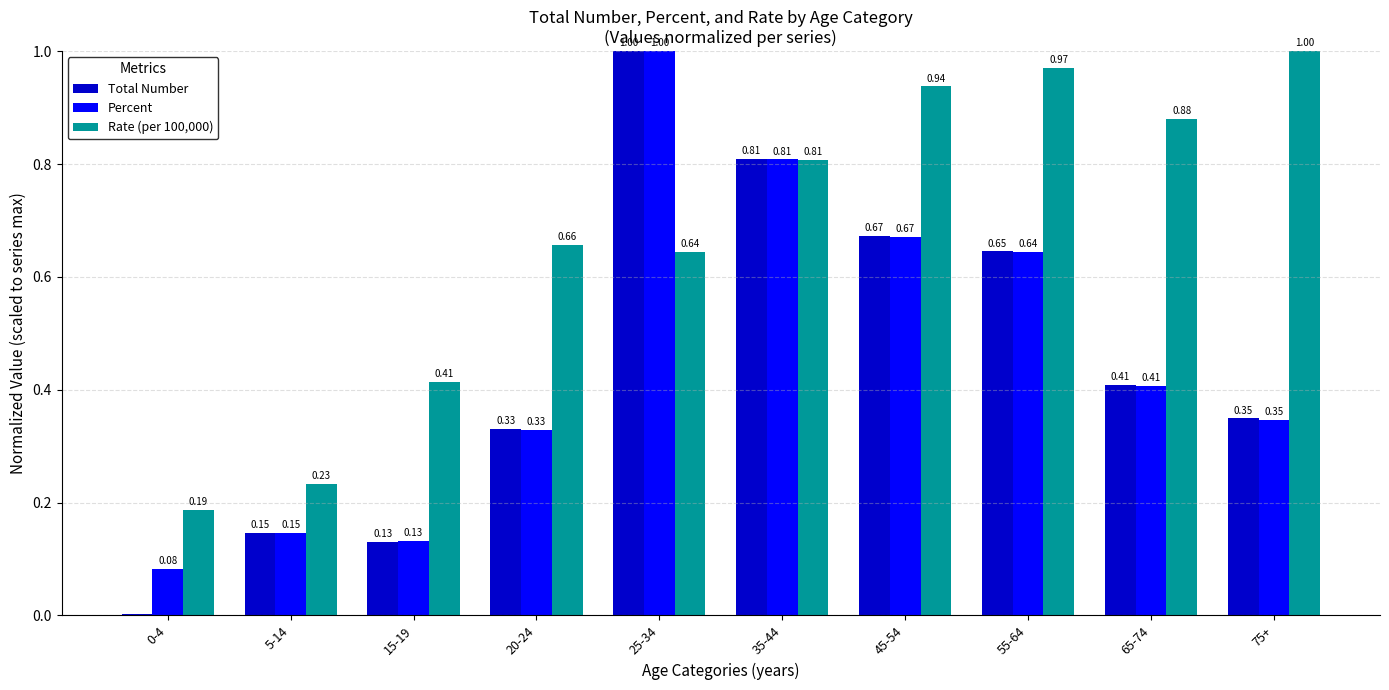

At how many categories does at least one series exceed 0?

10